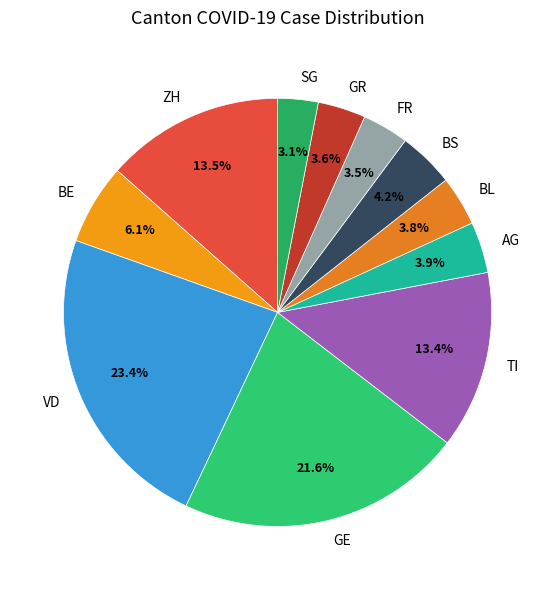

Approximately how many times larger is the value at BL compared to FR?

1.1